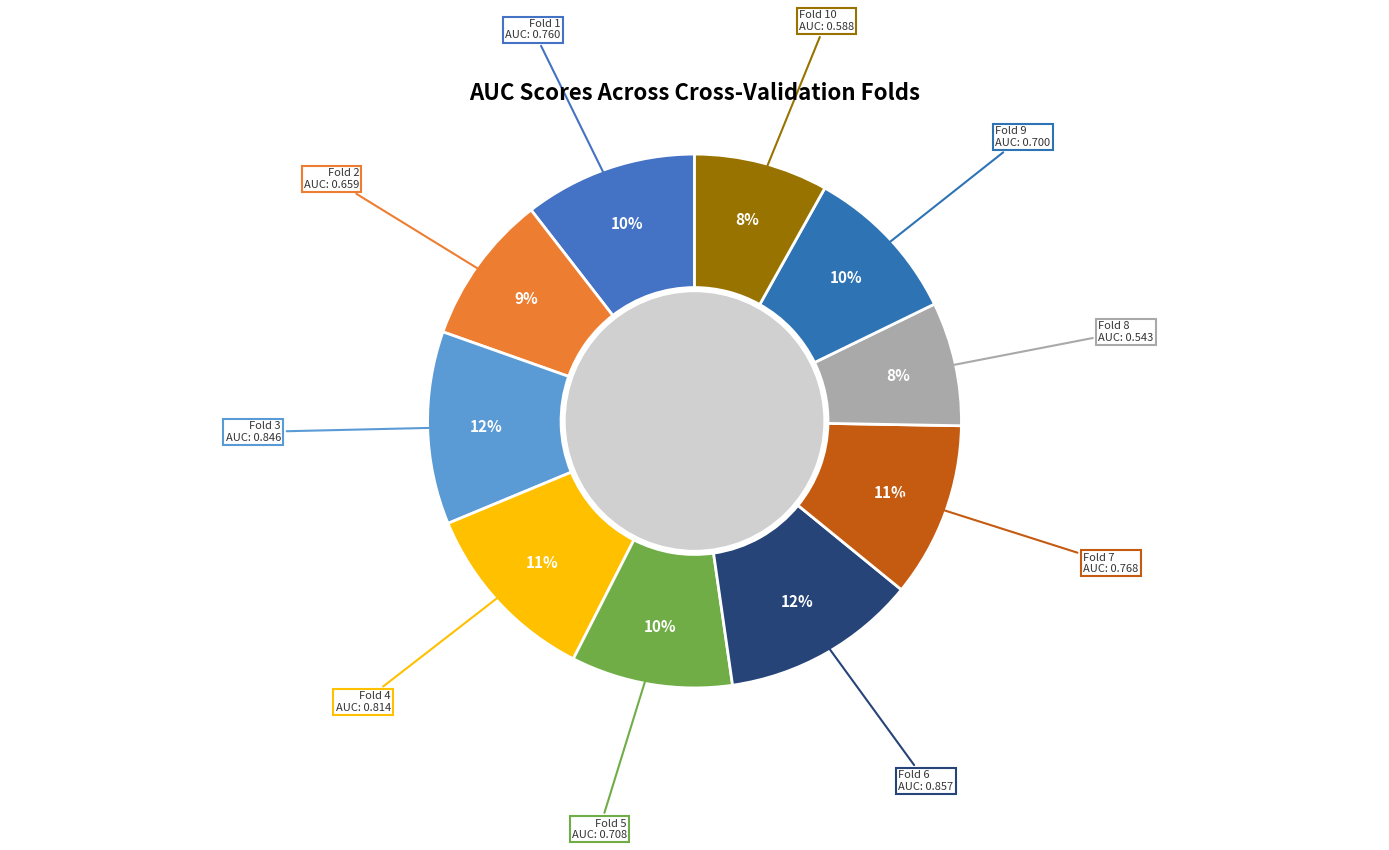

True or false: Fold 8 accounts for 8% of the total.

True